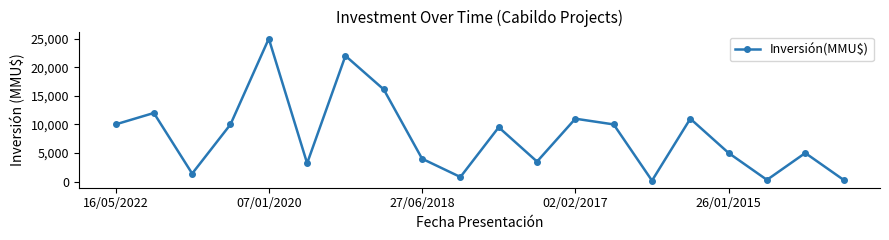

Reading left to right, transcribe all the data shown in this chart.

10000	12000	1400	10000	25000	3200	22000	16114	4000	800	9500	3500	11000	10000	170	11000	5000	300	5000	300